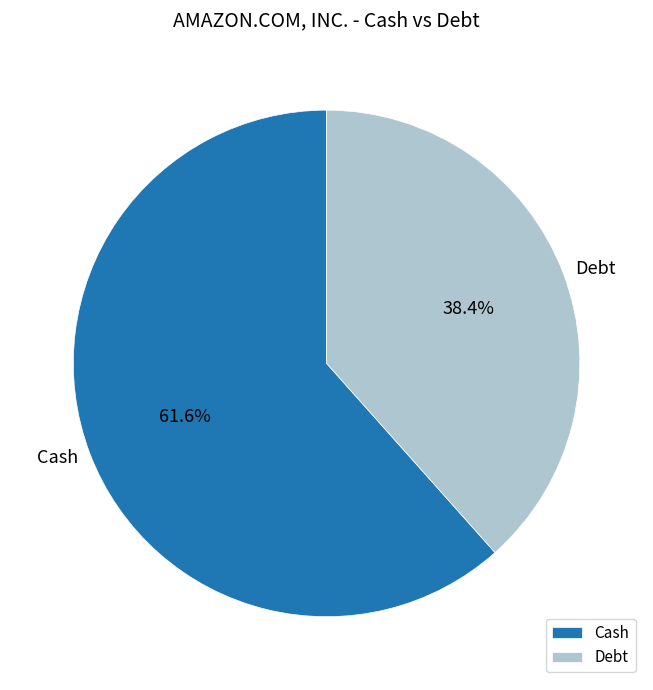

What percentage is the Debt slice, to the nearest percent?

38%